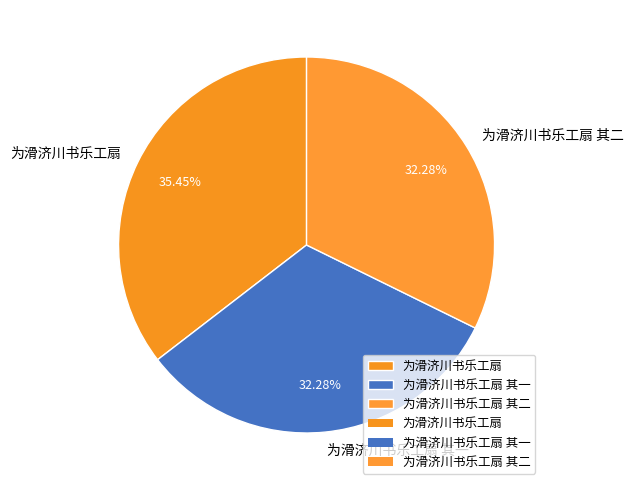

To the nearest percent, what is the average slice percentage?

33%